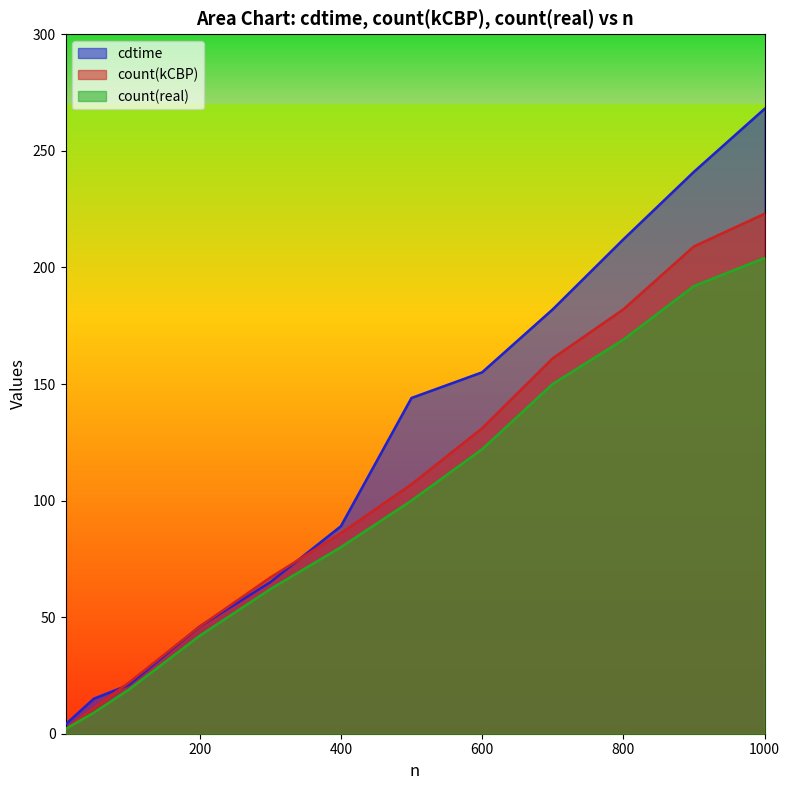

What is the average value of the count(kCBP) series?

104